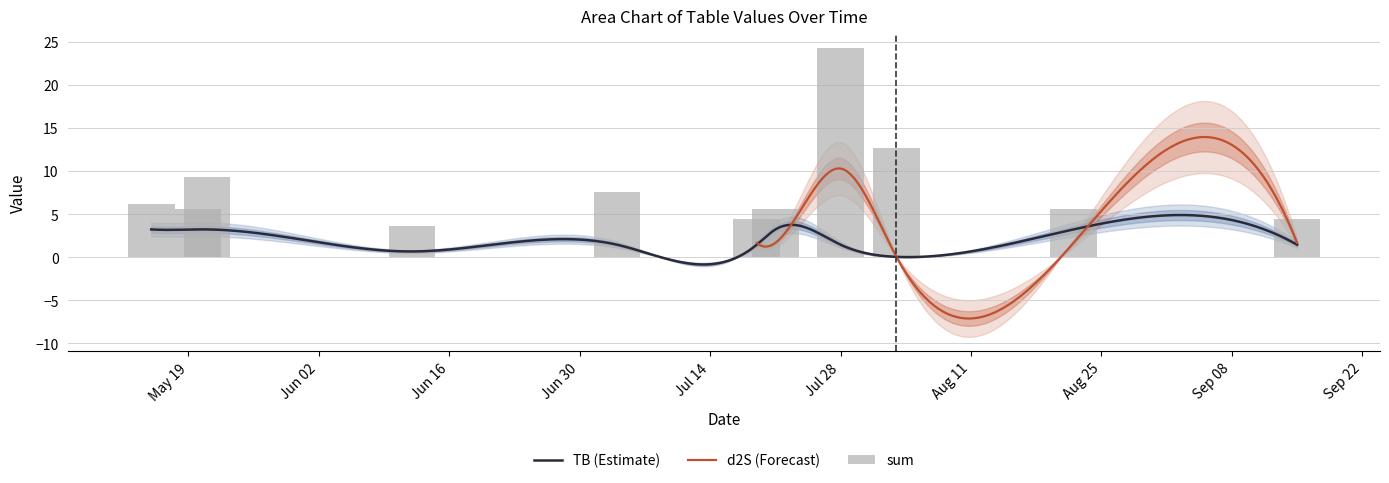

Are the bars grouped side by side (vs. stacked)?

Yes